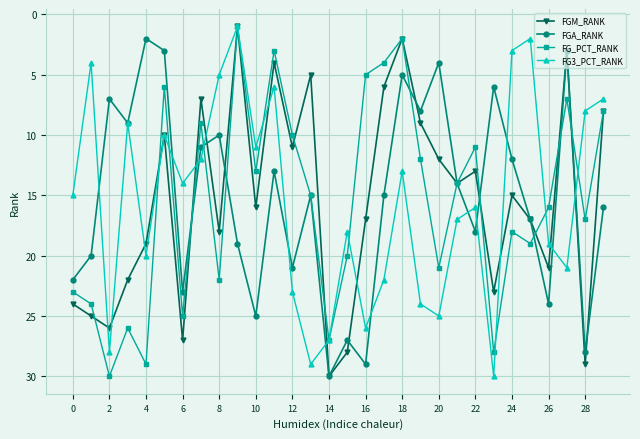

What is the highest value of the FGA_RANK series?

30